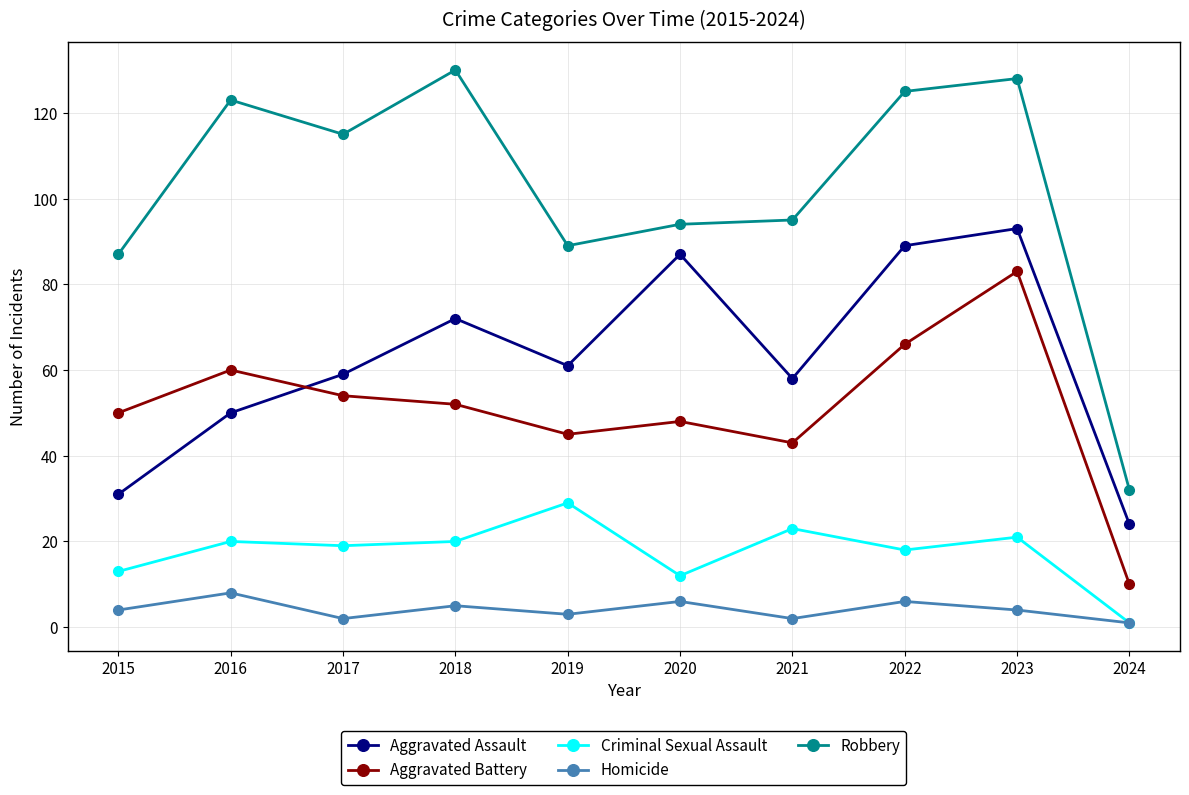

What is the value of the Criminal Sexual Assault point at the 4th from the left?

20